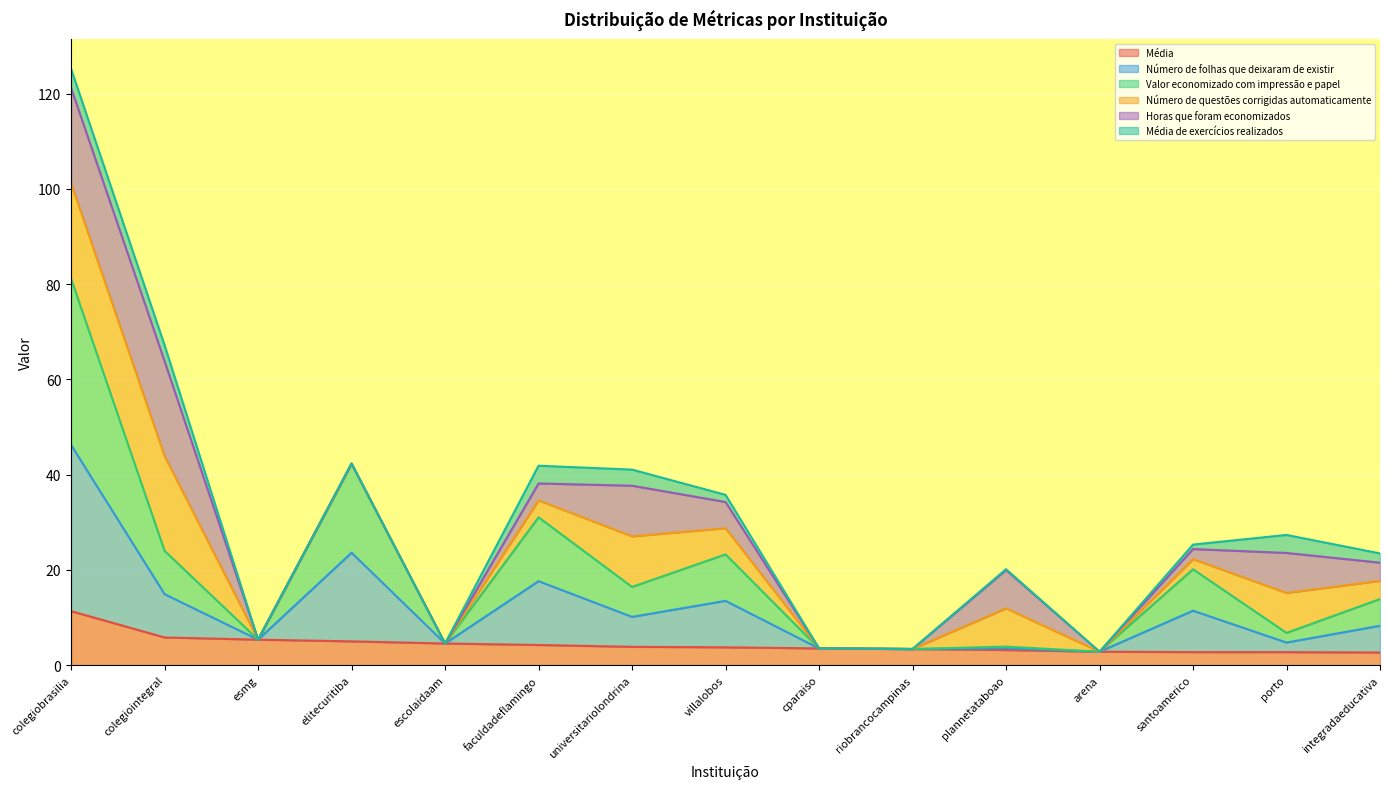

What is the label of the 2nd point from the left?

colegiointegral